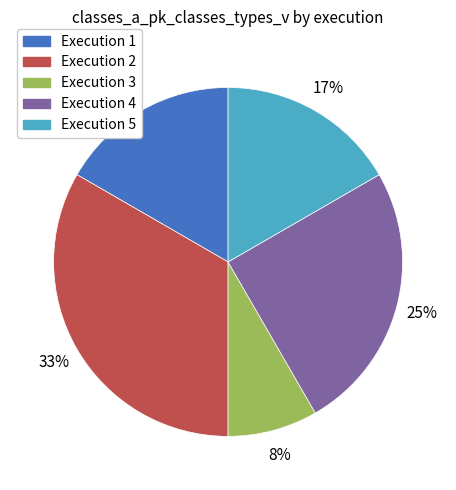

To the nearest percent, what is the difference between the largest and smallest slice percentages?

25%